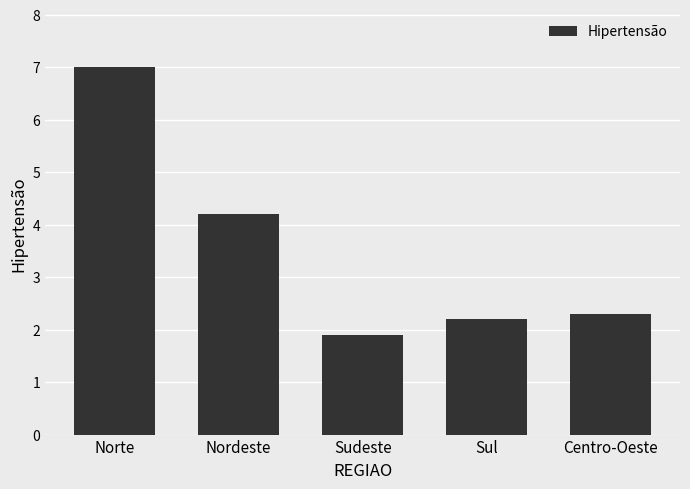

Is it true that the value at Sudeste is 2.5?

False